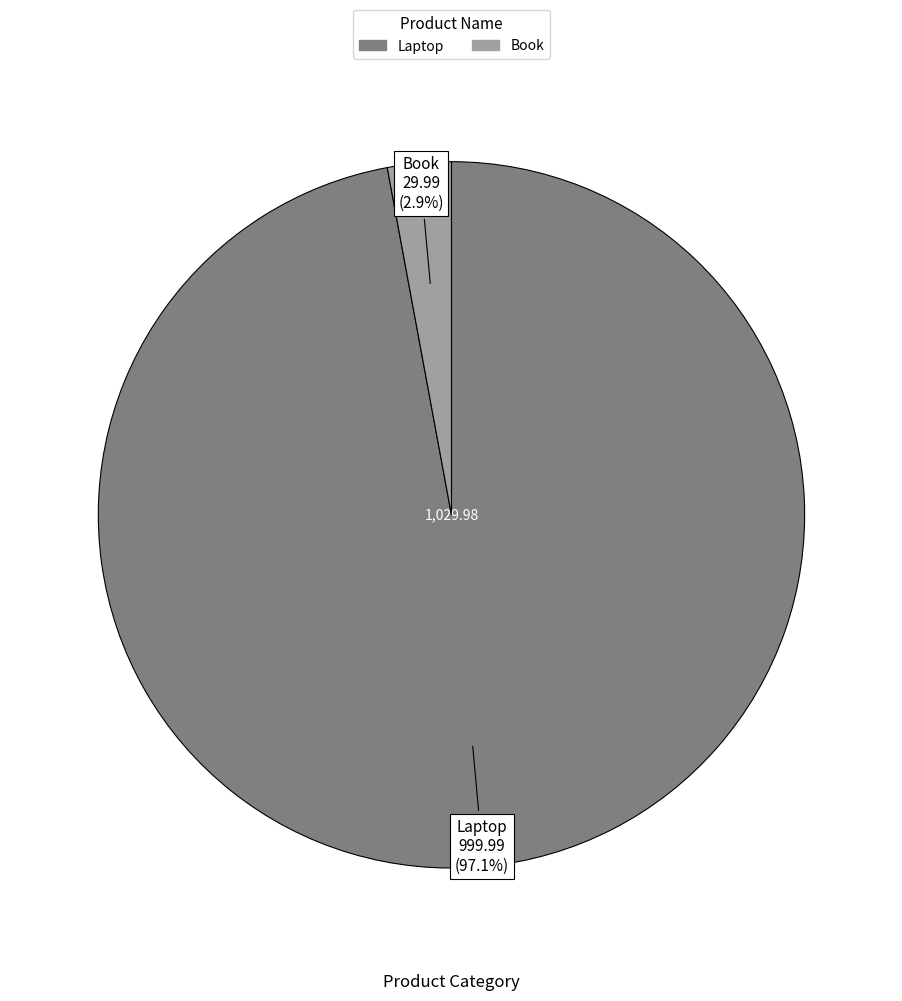

What is the largest slice in the pie chart?

Laptop